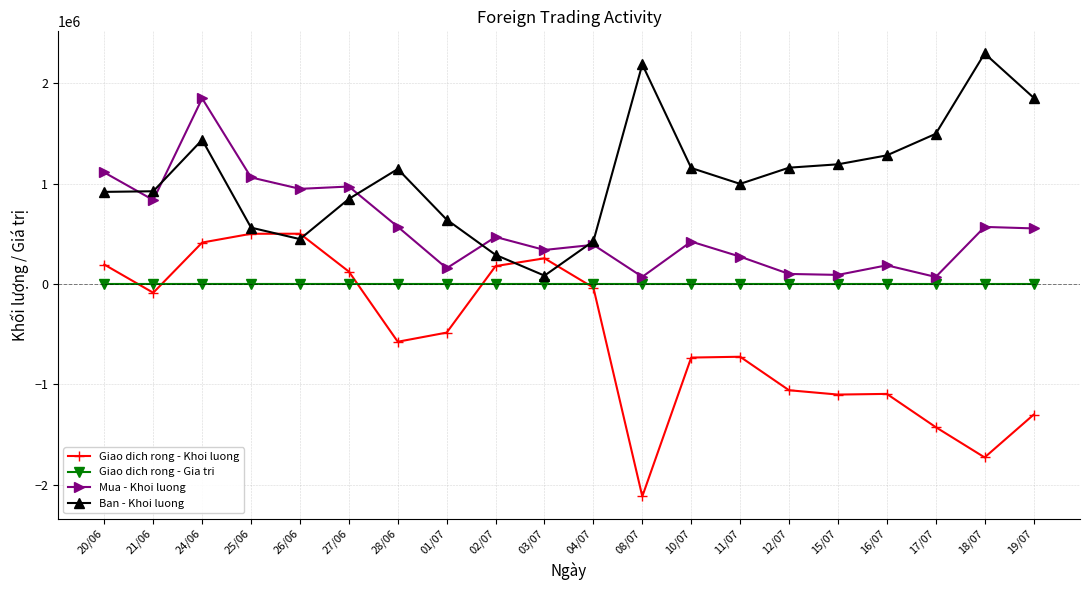

What is the difference between the highest and lowest values at 26/06?

946963.3